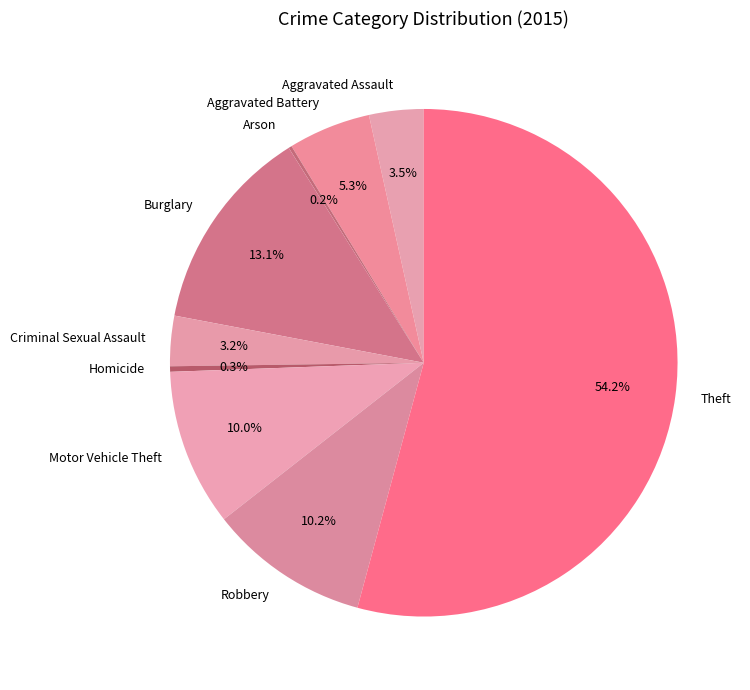

To the nearest percent, what percentage of the pie is Motor Vehicle Theft?

10%